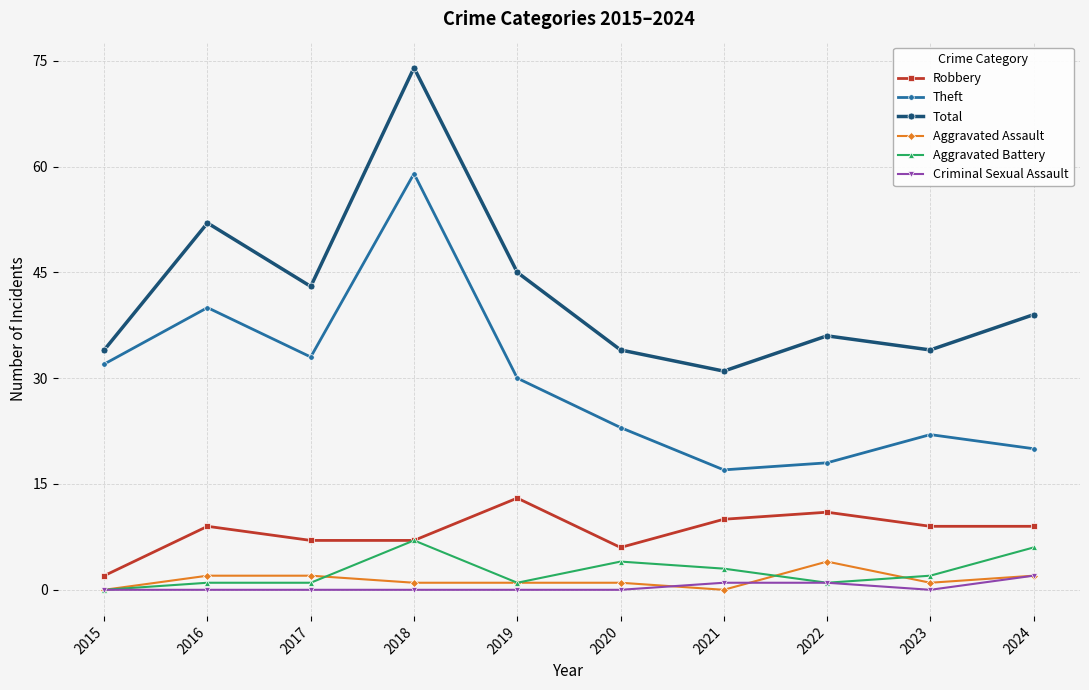

What is the difference between the second highest and minimum values in the Criminal Sexual Assault series?

1